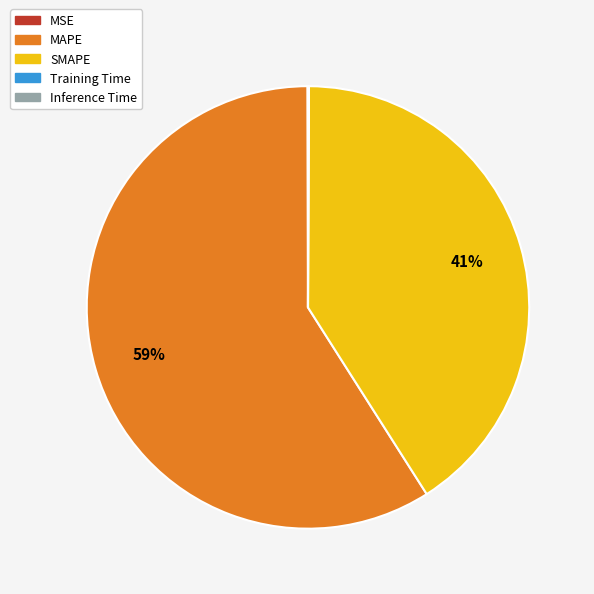

The SMAPE slice represents 51% of the pie. True or false?

False